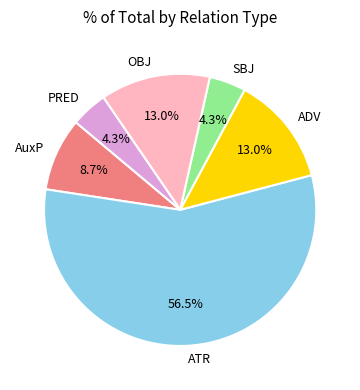

Approximately how many times larger is the value at ATR compared to AuxP?

6.5